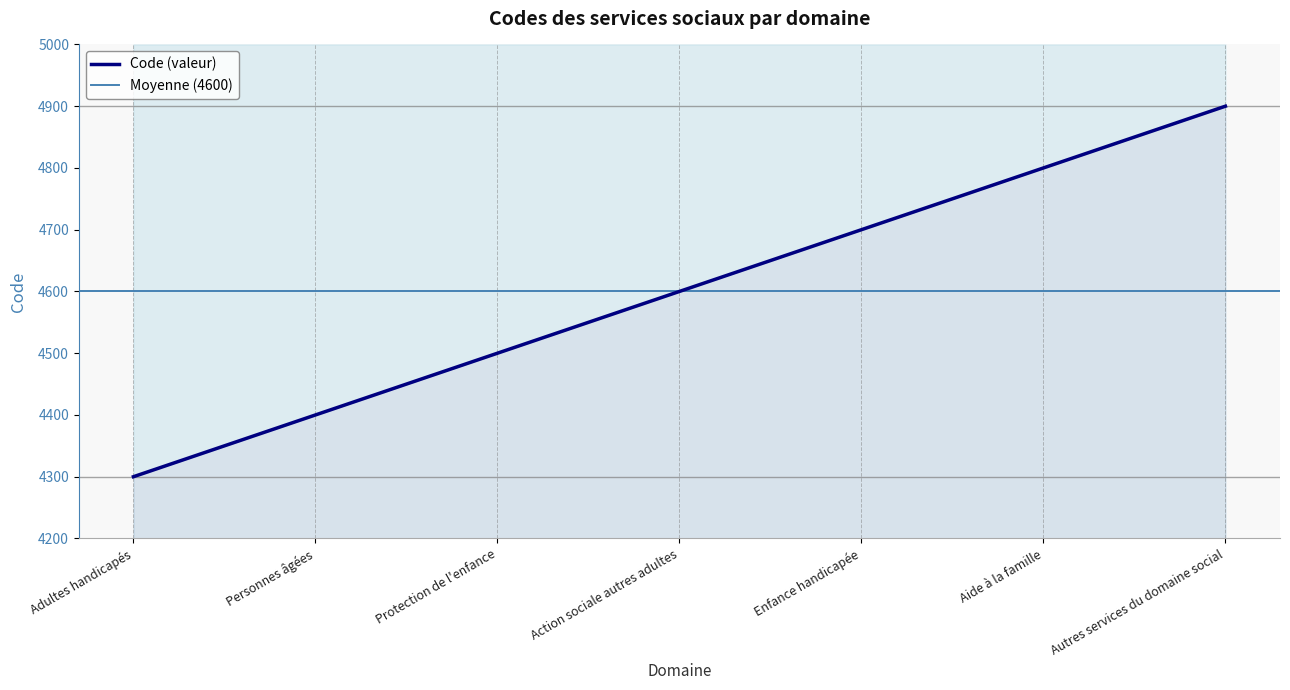

What is the sum of all values?

32200